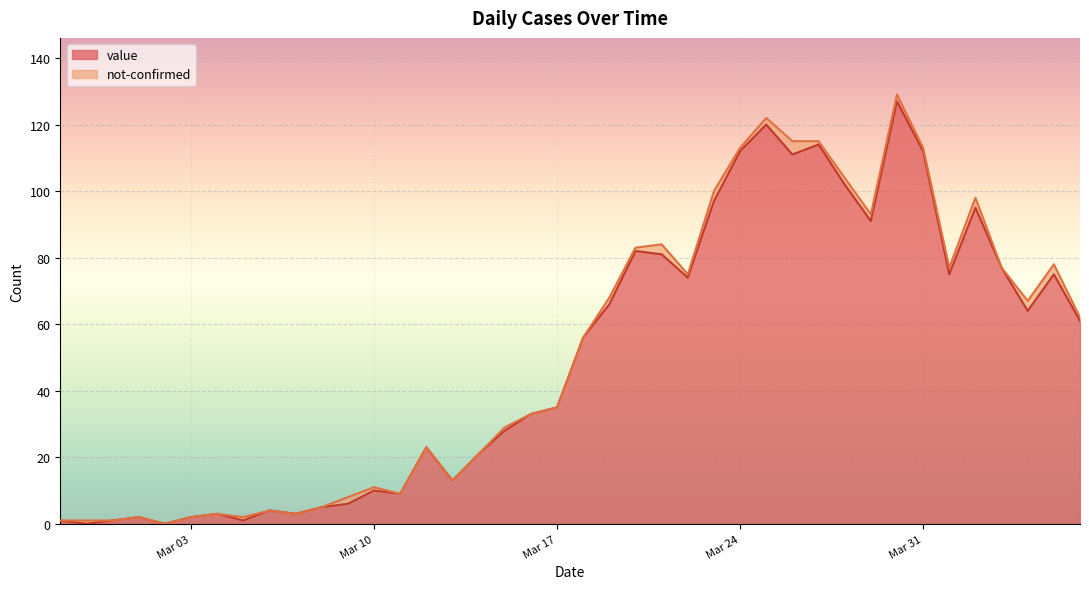

What is the change in value from 2020-03-02 to 2020-03-31?

+112